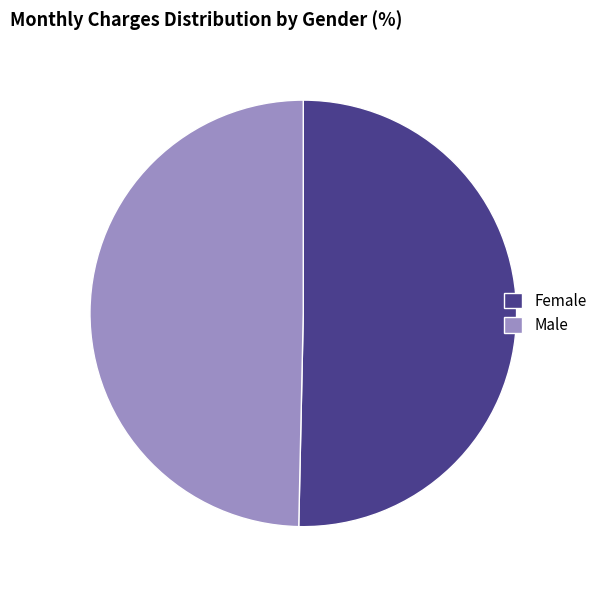

Does Male account for over 50% of the chart?

No